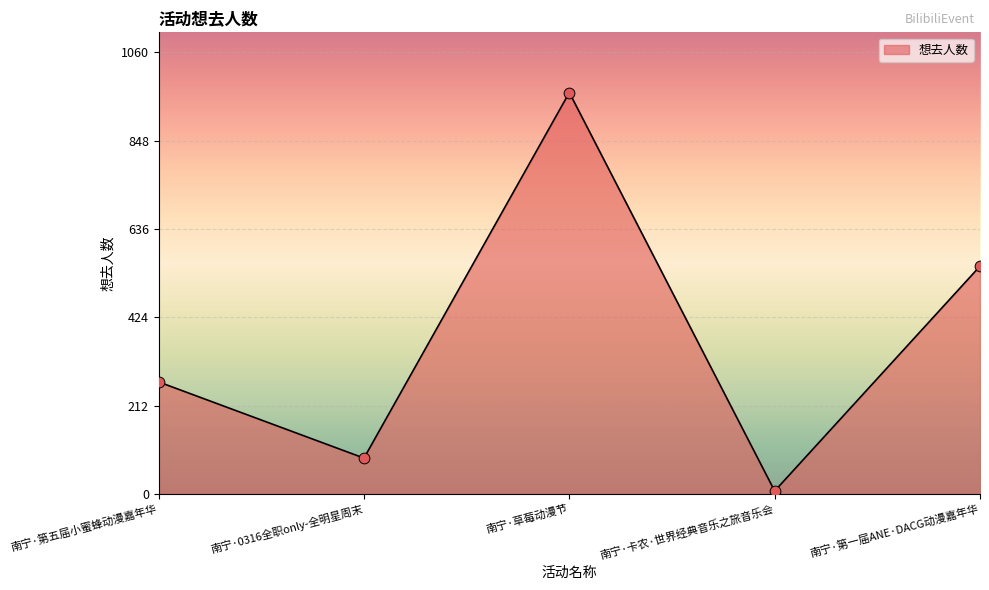

Which has a higher value, 南宁·卡农·世界经典音乐之旅音乐会 or 南宁·第一届ANE·DACG动漫嘉年华?

南宁·第一届ANE·DACG动漫嘉年华